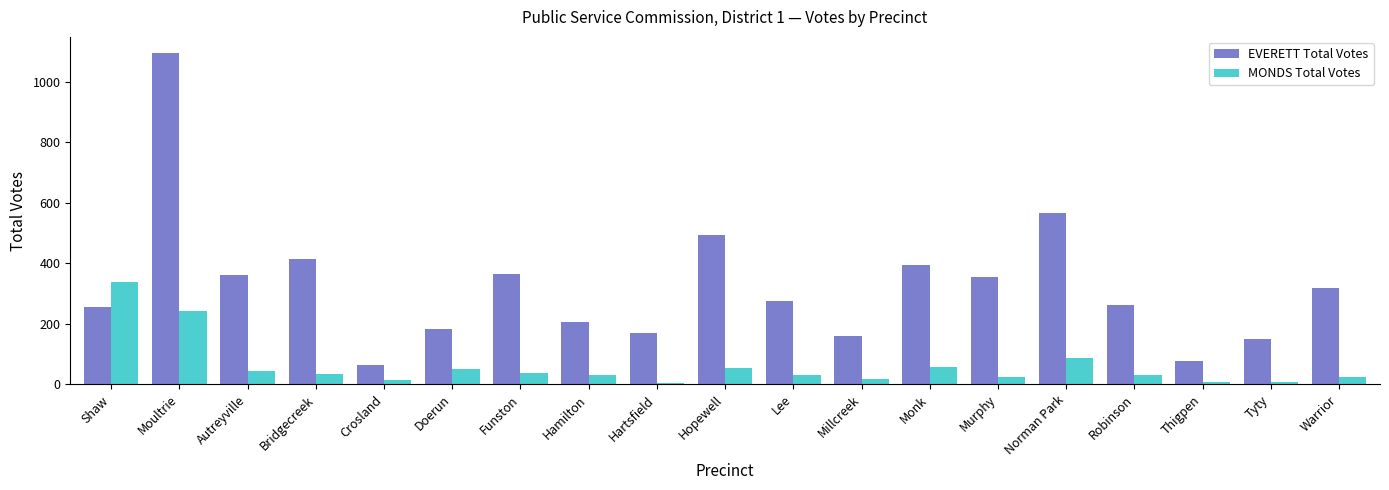

Which series has the largest total across all categories?

EVERETT Total Votes